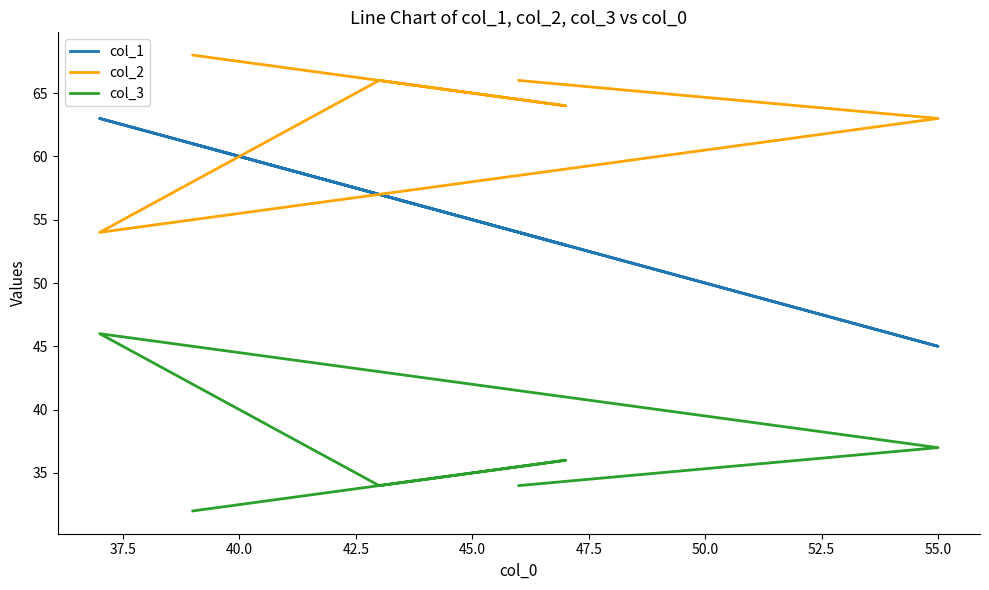

Rank the series by their average value, from lowest to highest.

col_3, col_1, col_2